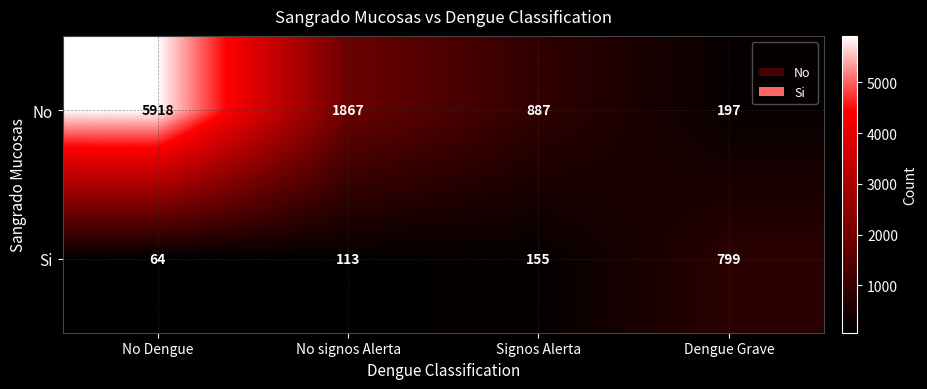

Rank the series by their average value, from lowest to highest.

Si, No